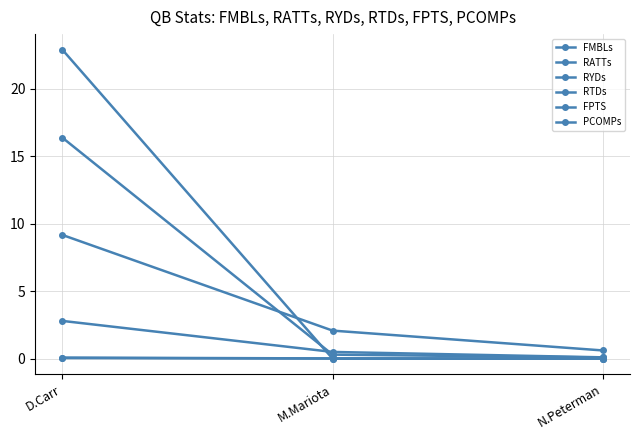

Which category has the lowest value in the RYDs series?

N.Peterman